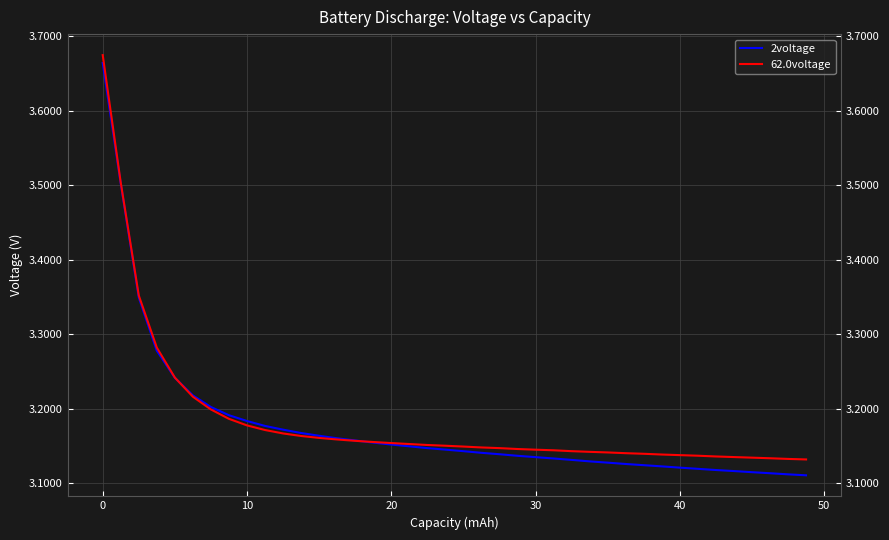

How many times do 62.0voltage and 2voltage cross each other?

2